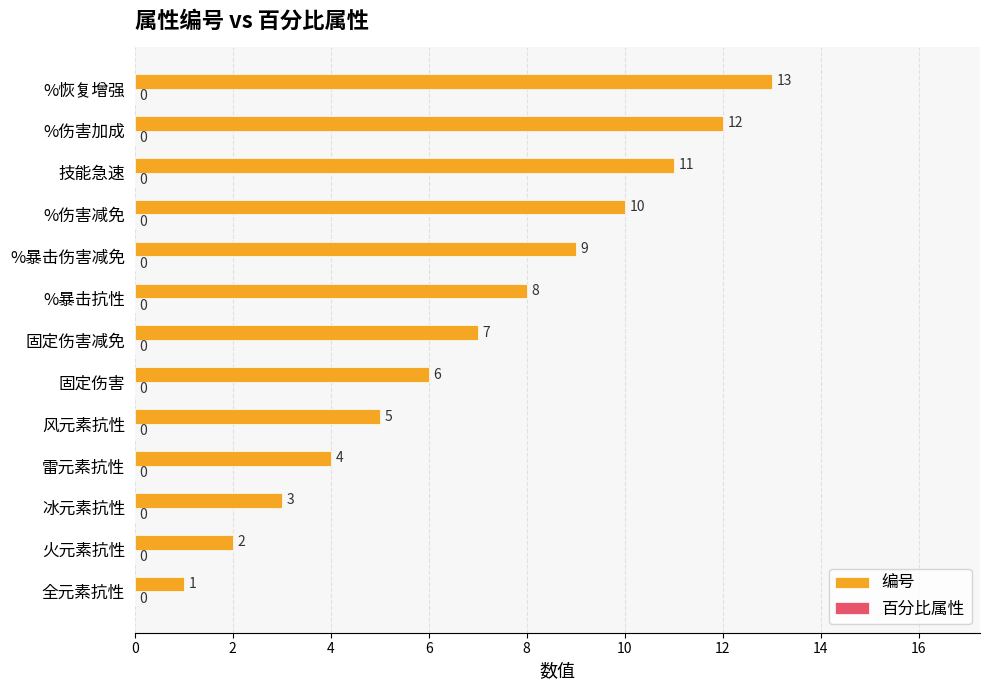

How many data points are less than 7?

6